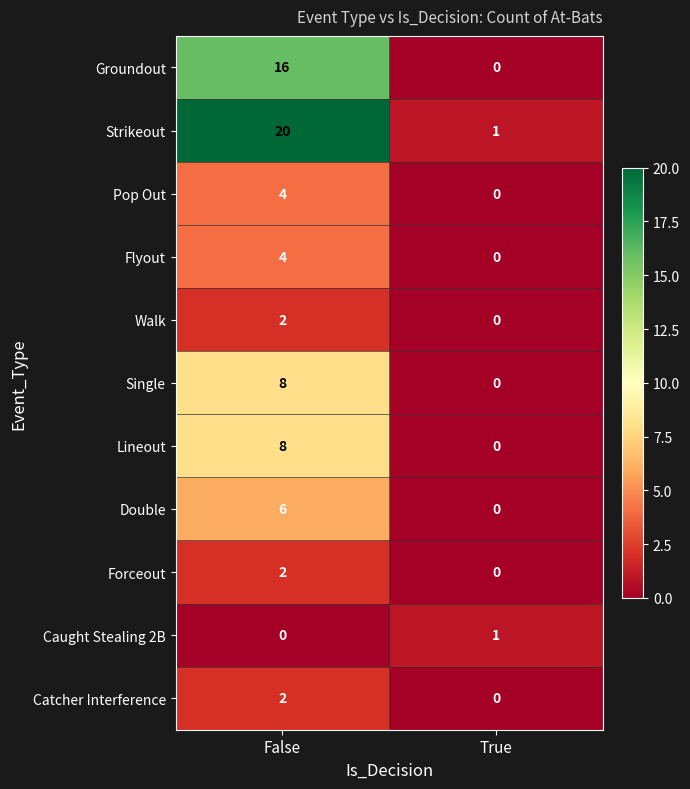

At which category is the sum across all series the highest?

False